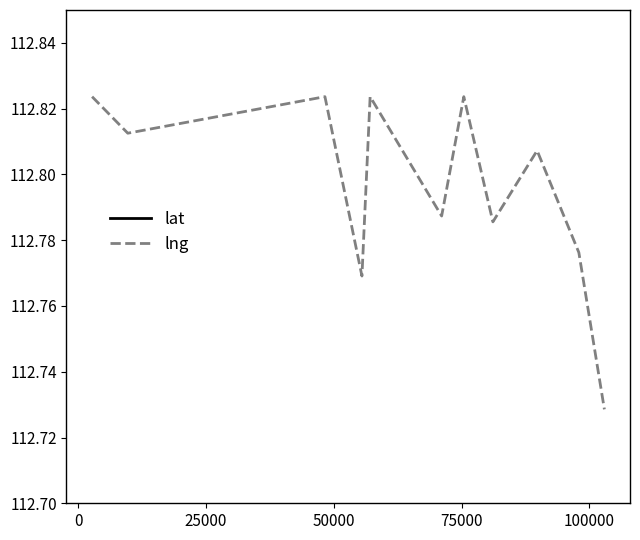

What is the total value across all series at 50000?

140.9